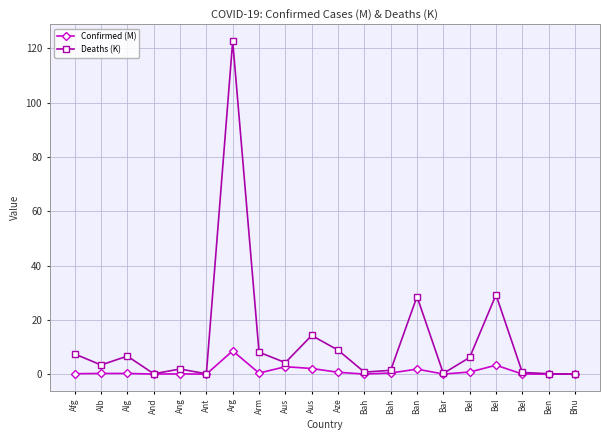

How many lines are shown in the chart?

2